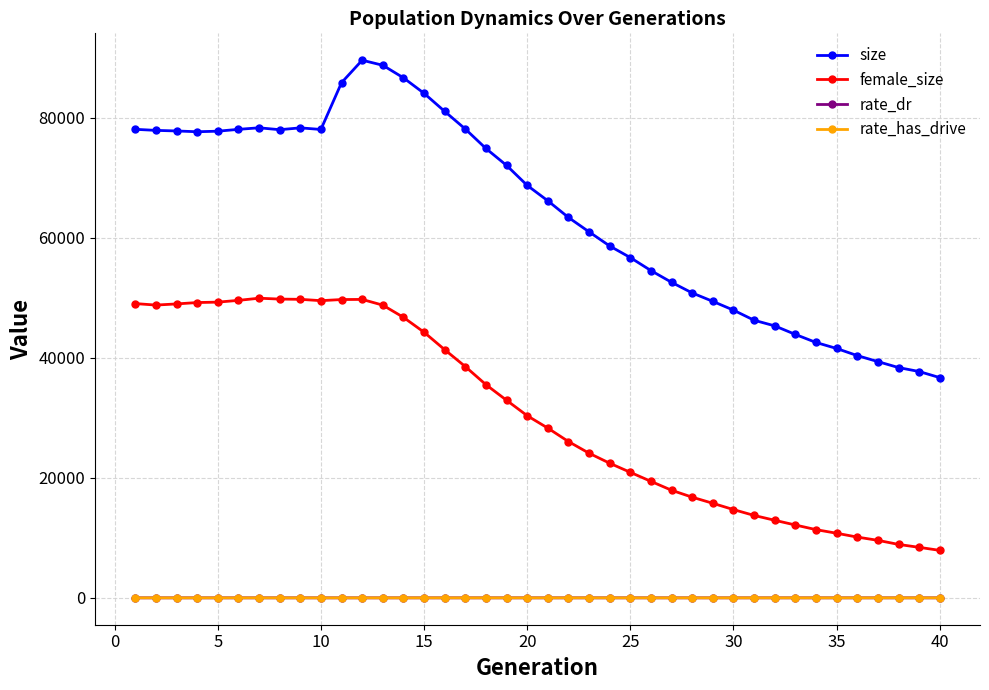

What is the greatest value displayed?

89594.0